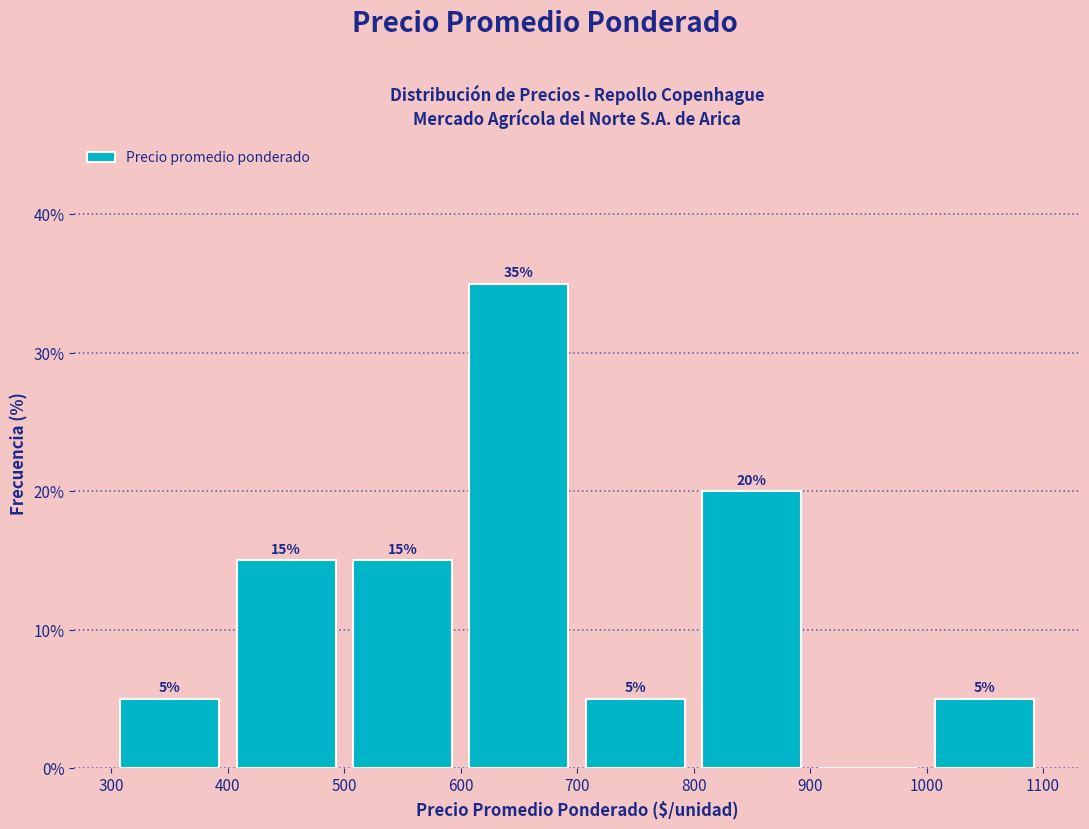

Over which range of the x-axis is the bar tallest?

600 to 700